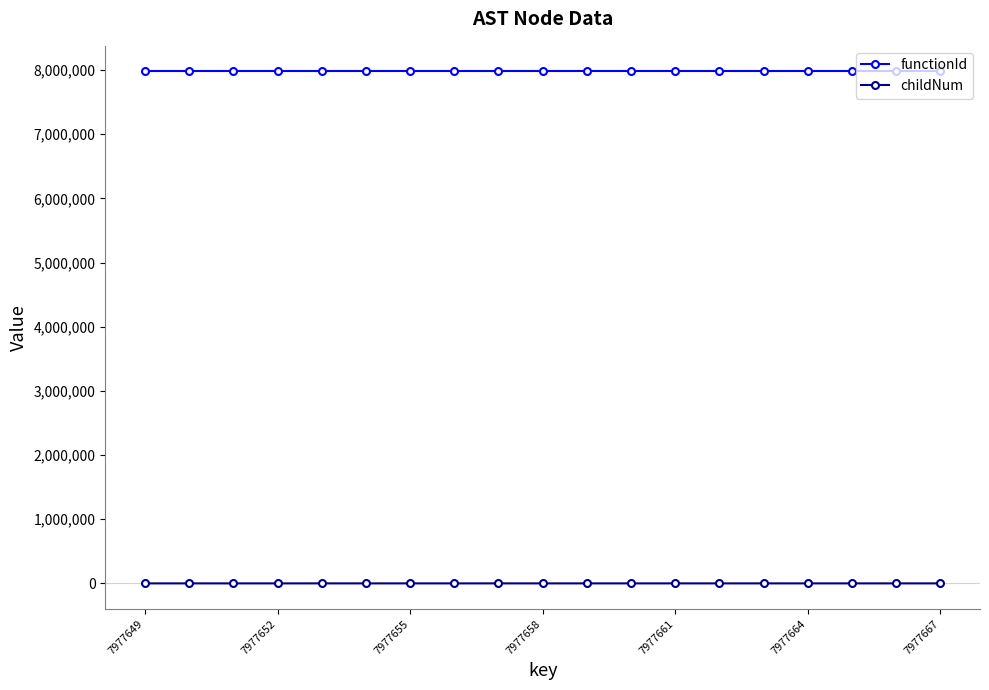

Does the chart have visible grid lines?

No